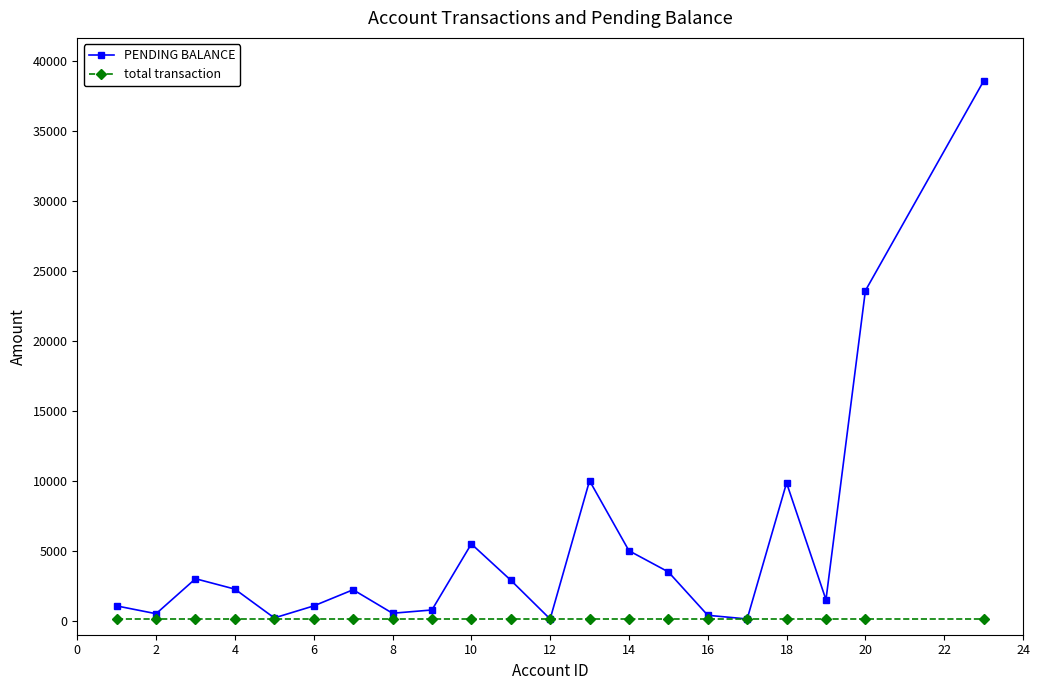

Does the chart display data point markers on the line(s)?

Yes